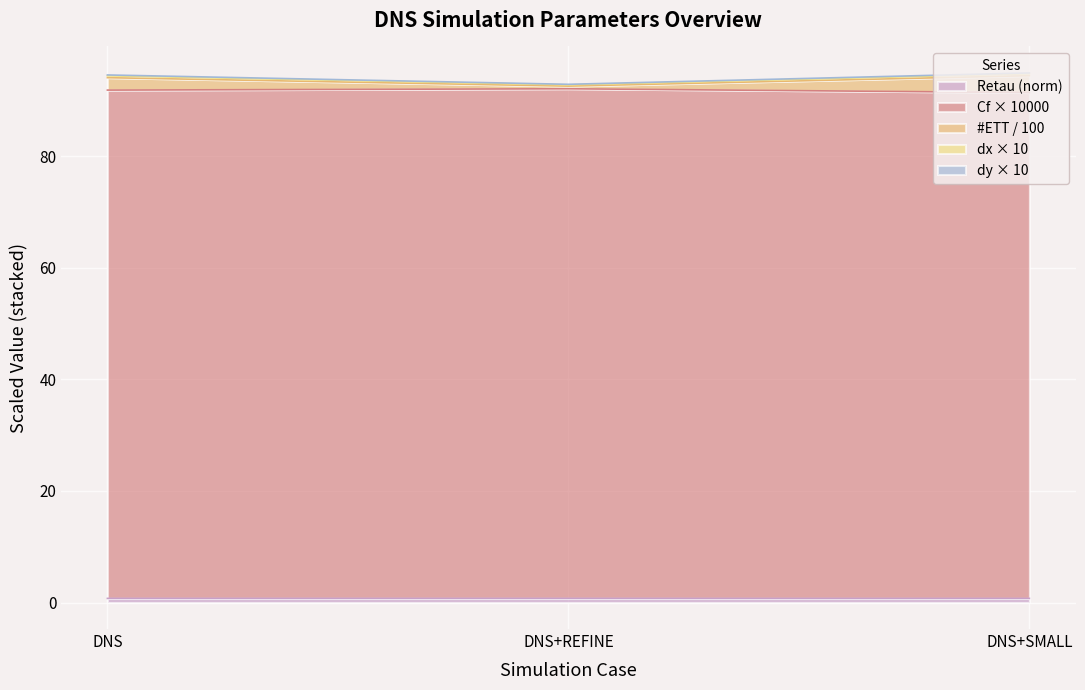

What is the highest value of the Cf series?

92.1